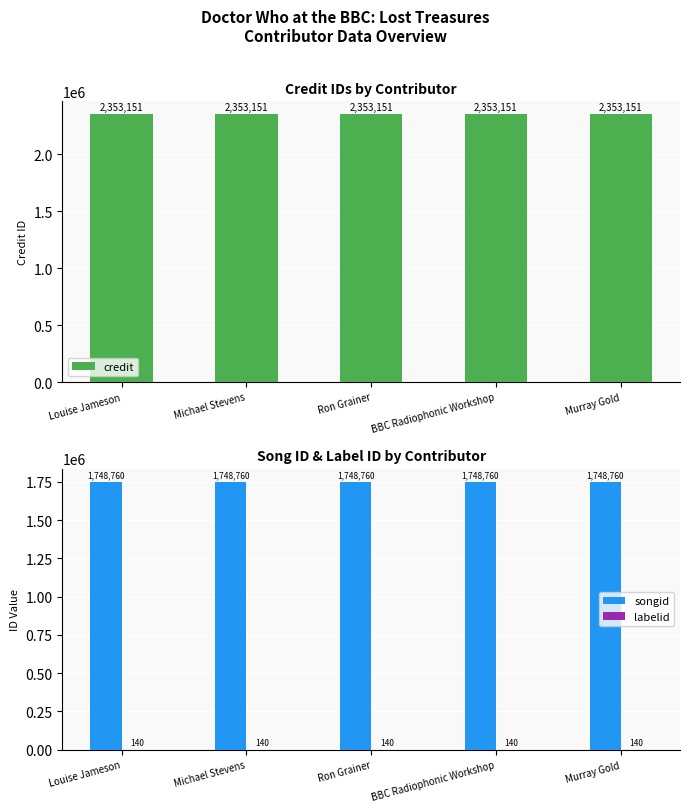

Which series changed the most between Michael Stevens and Ron Grainer?

credit